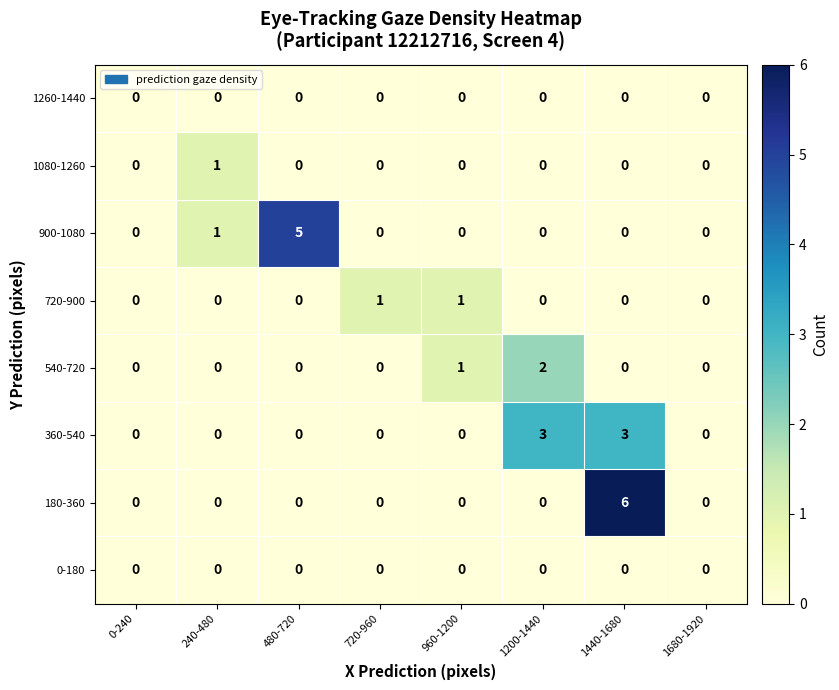

What is the difference between the maximum and minimum values in the 180-360 series?

6